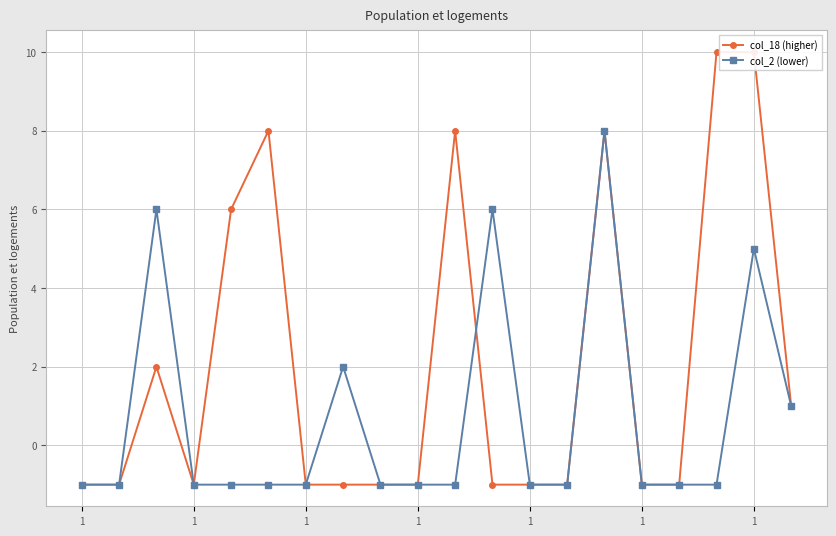

Reading left to right, what are all the values shown in this chart?

col_18 (higher): -1	-1	2	-1	6	8	-1	-1	-1	-1	8	-1	-1	-1	8	-1	-1	10	10	1
col_2 (lower): -1	-1	6	-1	-1	-1	-1	2	-1	-1	-1	6	-1	-1	8	-1	-1	-1	5	1